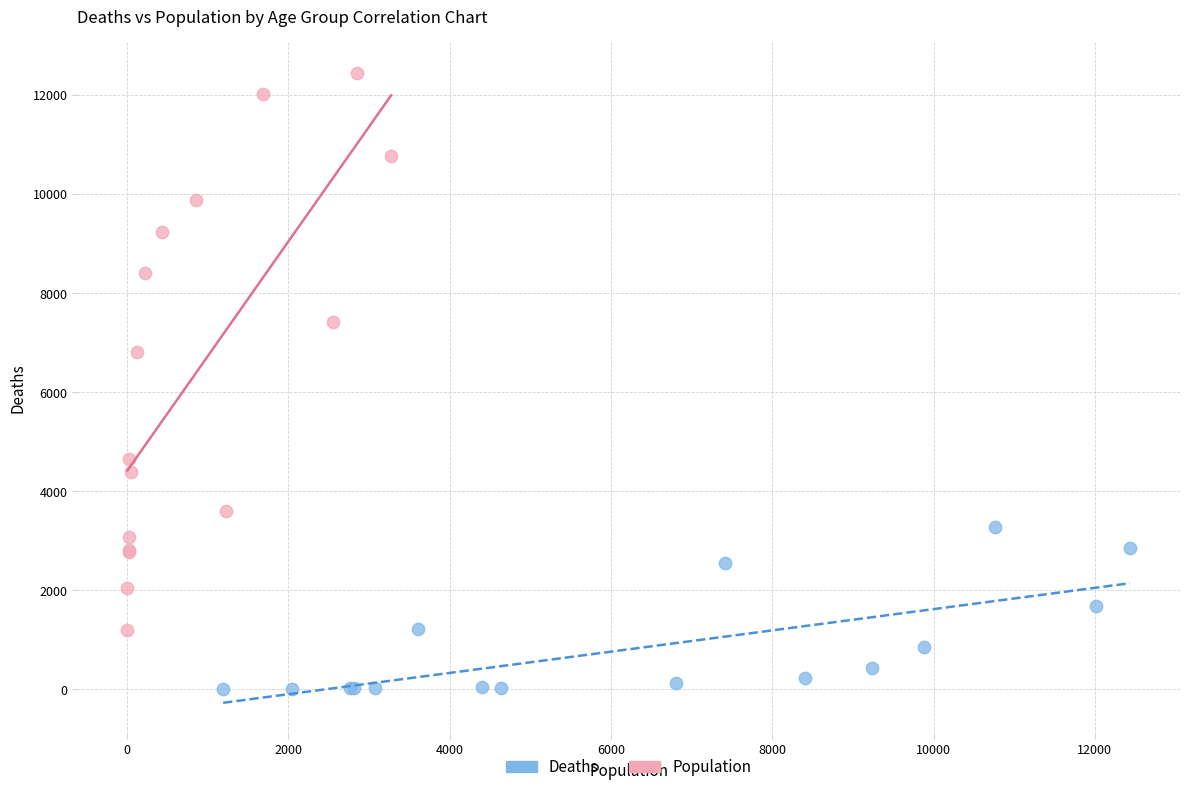

Which series contains the highest Y value?

Population